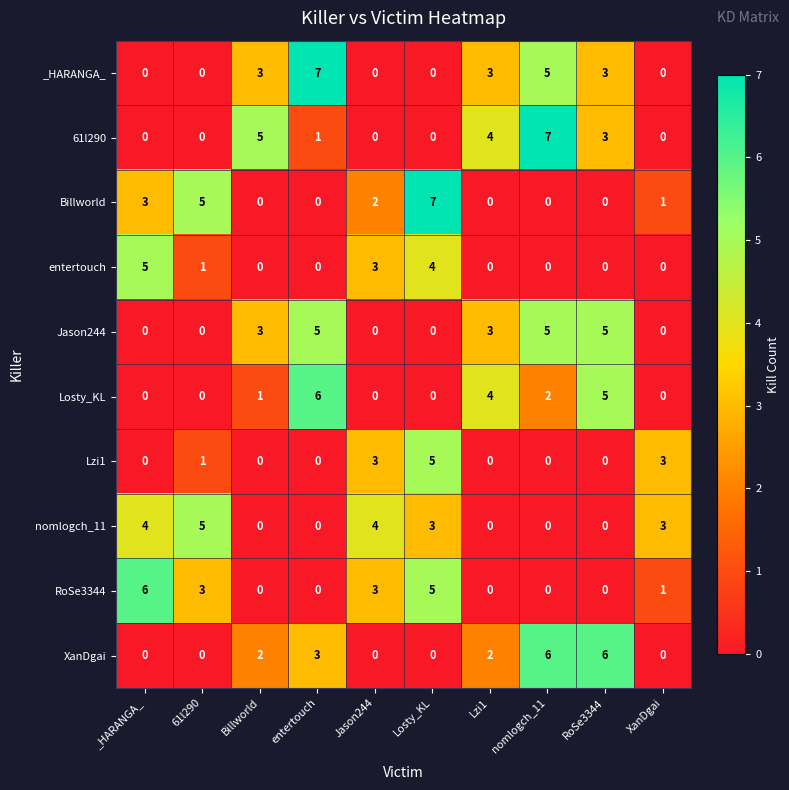

Between 61l290 and Jason244, which series saw the biggest shift?

Billworld